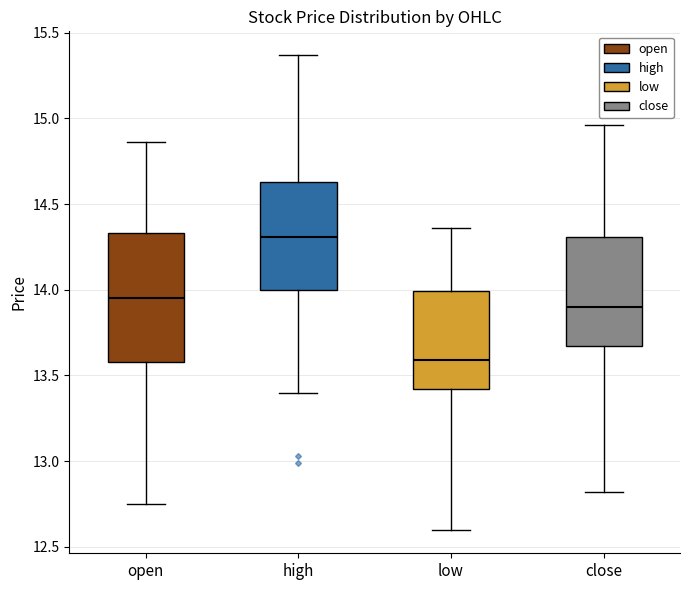

Where does the median line of the box for open sit on the y-axis? The values are not printed on the chart, so give them approximately, as read against the axis.

13.95